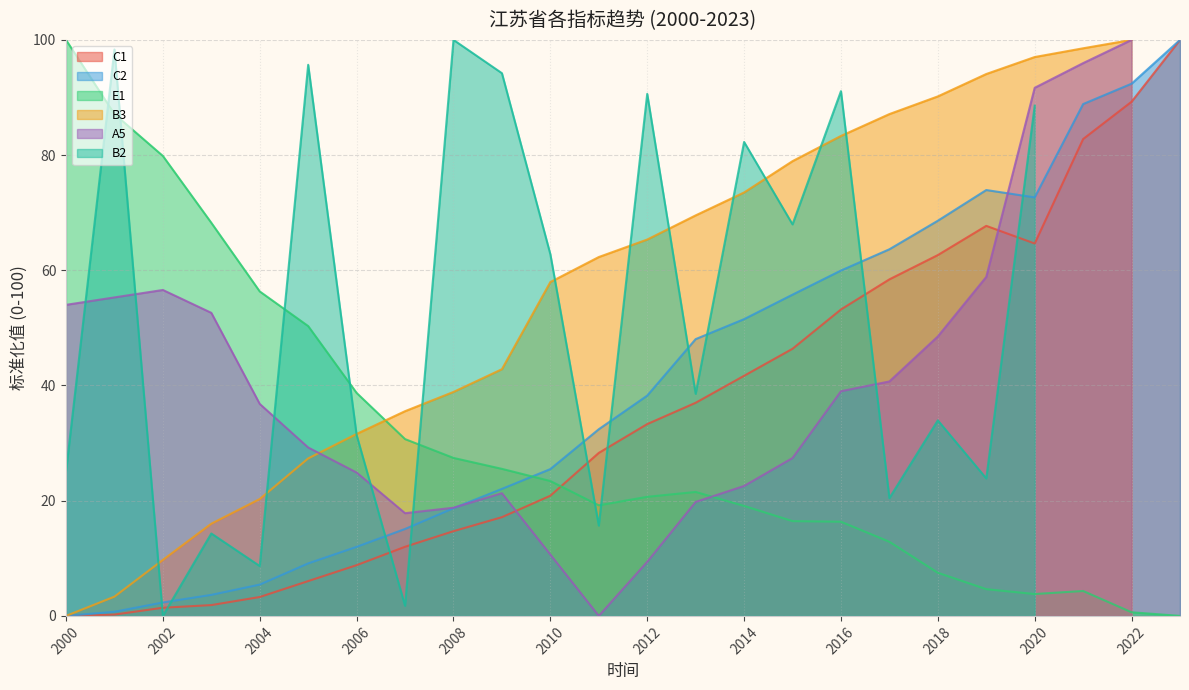

What is the highest value of the C2 series?

100.0